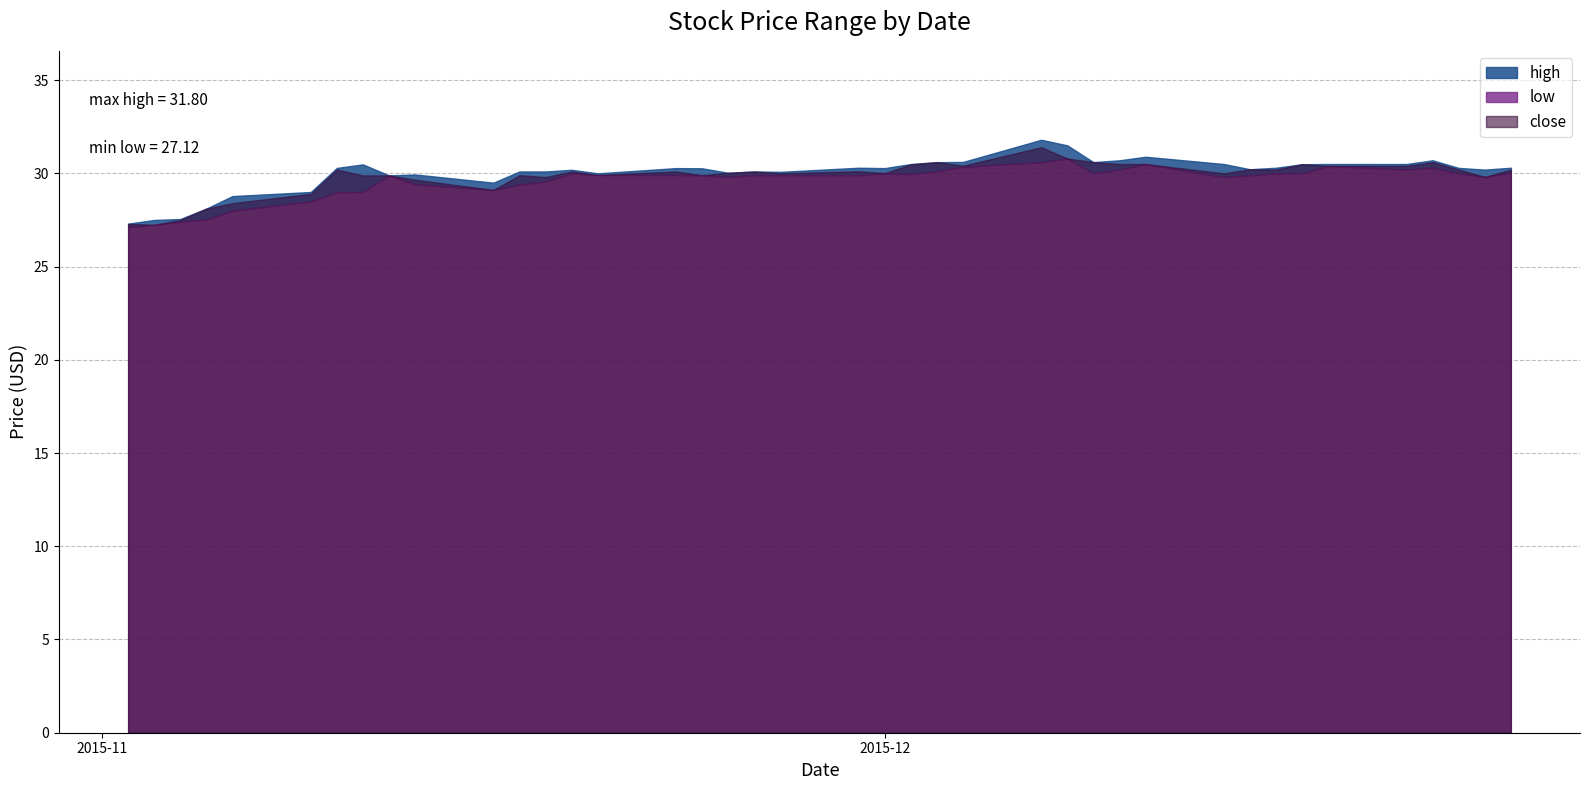

What is the average value of the low series?

29.6